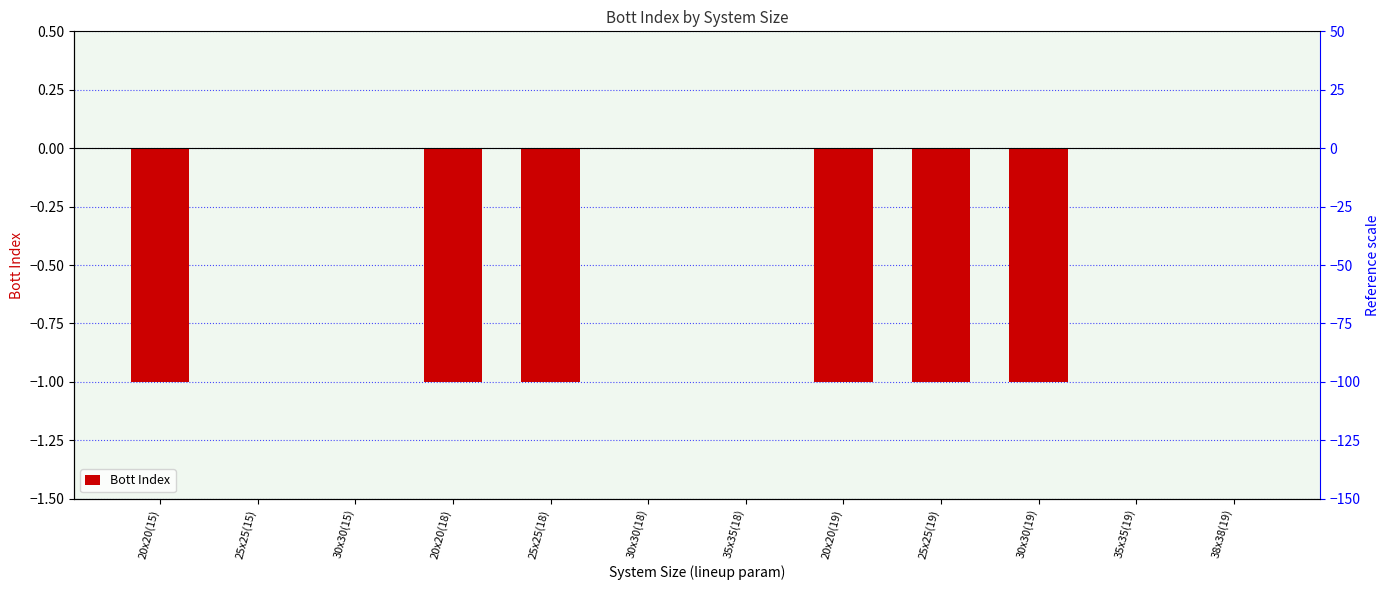

What position from the left is 25x25(18)?

5